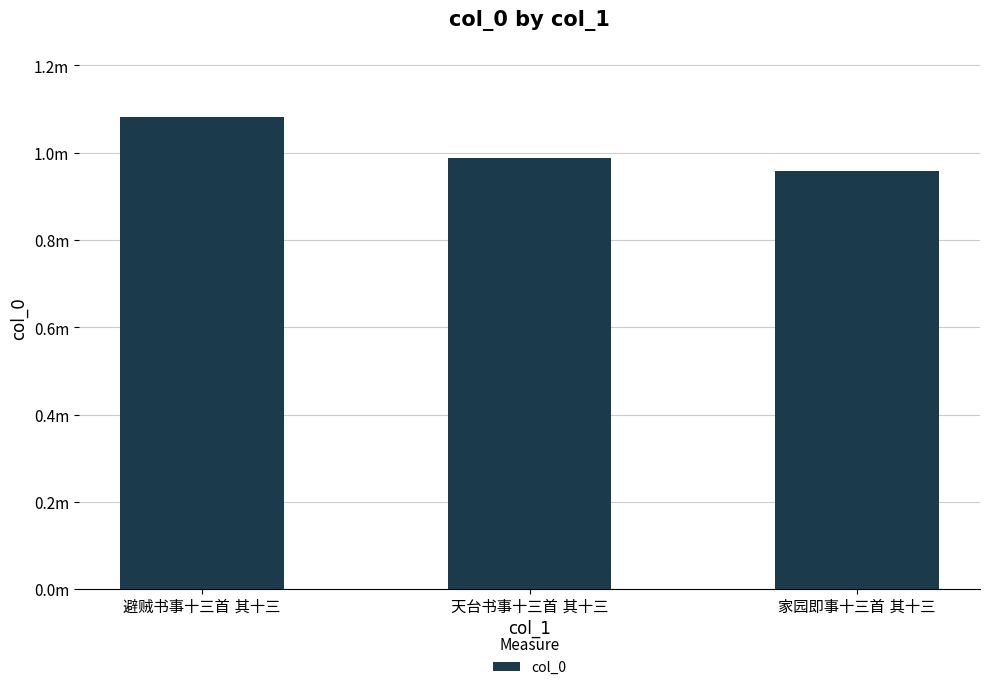

Does the chart contain stacked bars?

No